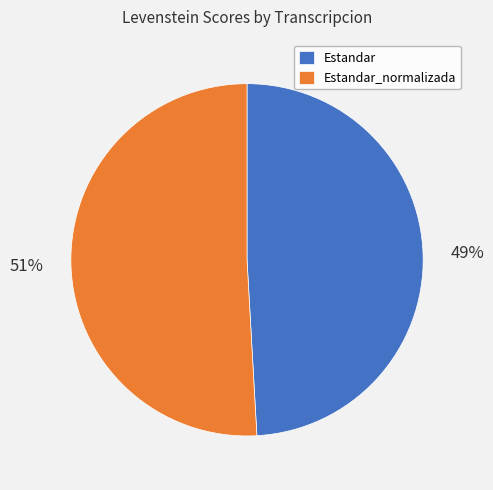

What percentage is the Estandar slice, to the nearest percent?

49%